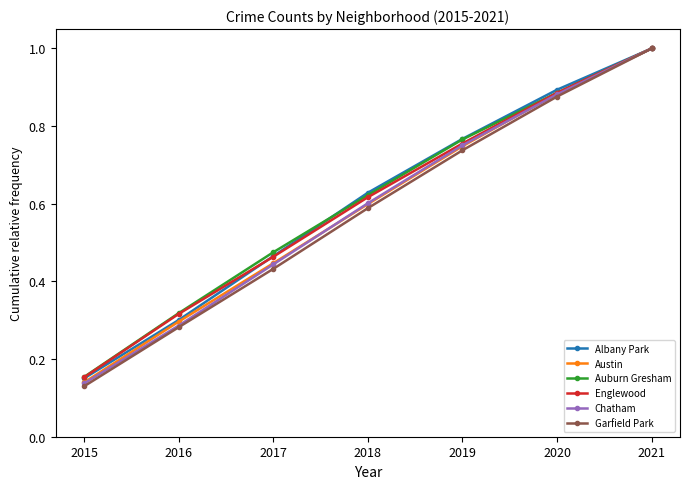

True or false: Englewood has more than 0 points higher than both neighbors.

False